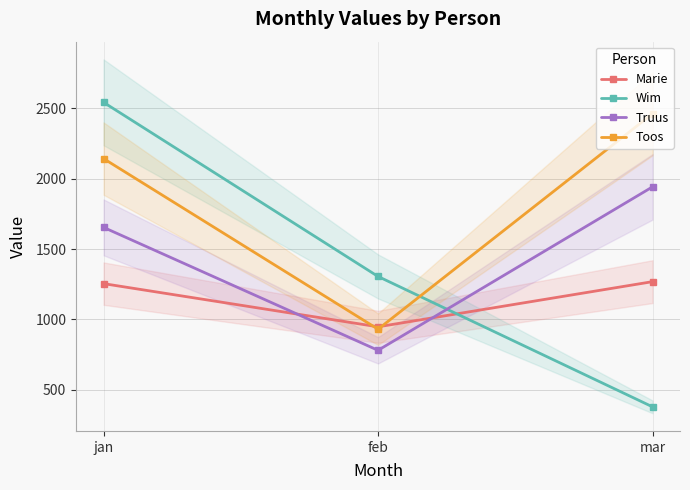

What is the sum of the Truus values at mar and jan?

3598